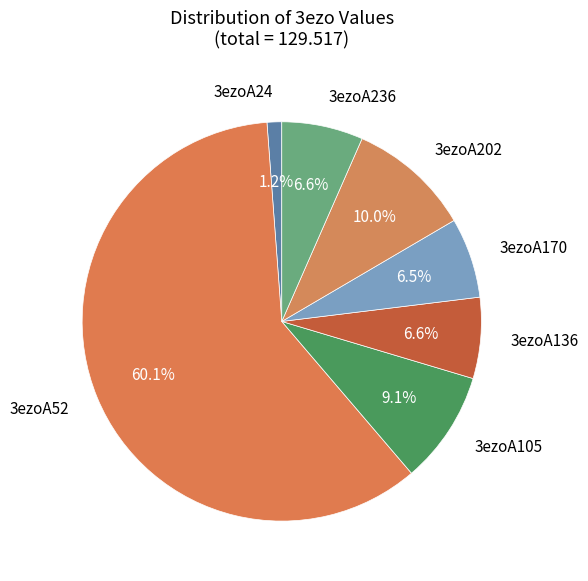

Combined, do 3ezoA105 and 3ezoA170 account for over 50%?

No